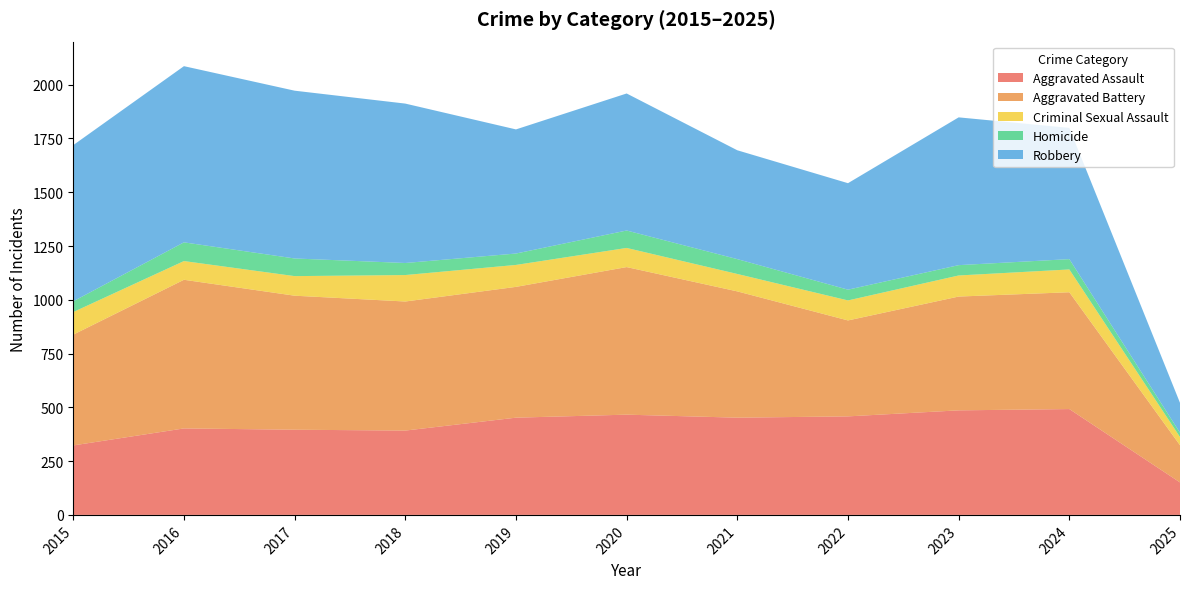

Reading right to left, what are all the values shown in this chart?

Aggravated Assault: 2025=151	2024=492	2023=486	2022=458	2021=452	2020=466	2019=452	2018=392	2017=396	2016=402	2015=323
Aggravated Battery: 2025=173	2024=543	2023=529	2022=446	2021=587	2020=686	2019=608	2018=600	2017=623	2016=691	2015=515
Criminal Sexual Assault: 2025=38	2024=106	2023=98	2022=93	2021=81	2020=89	2019=102	2018=123	2017=91	2016=87	2015=105
Homicide: 2025=20	2024=48	2023=48	2022=50	2021=69	2020=81	2019=53	2018=56	2017=82	2016=87	2015=50
Robbery: 2025=139	2024=610	2023=687	2022=495	2021=506	2020=637	2019=577	2018=741	2017=780	2016=819	2015=726